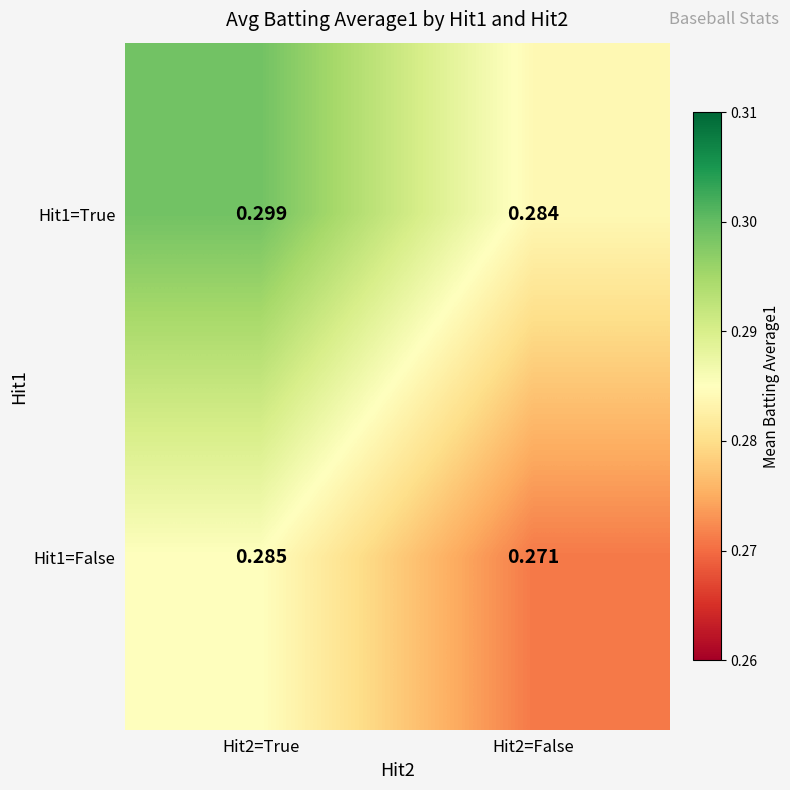

What is the minimum value shown in the chart?

0.3